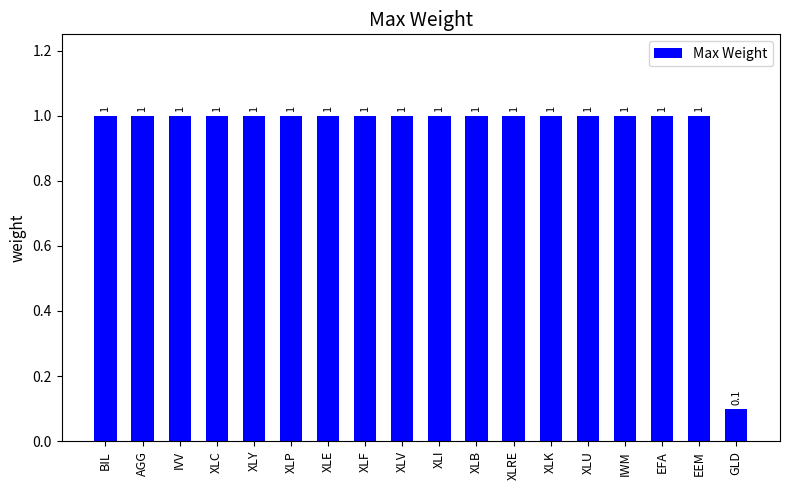

Are the bars grouped side by side (vs. stacked)?

No